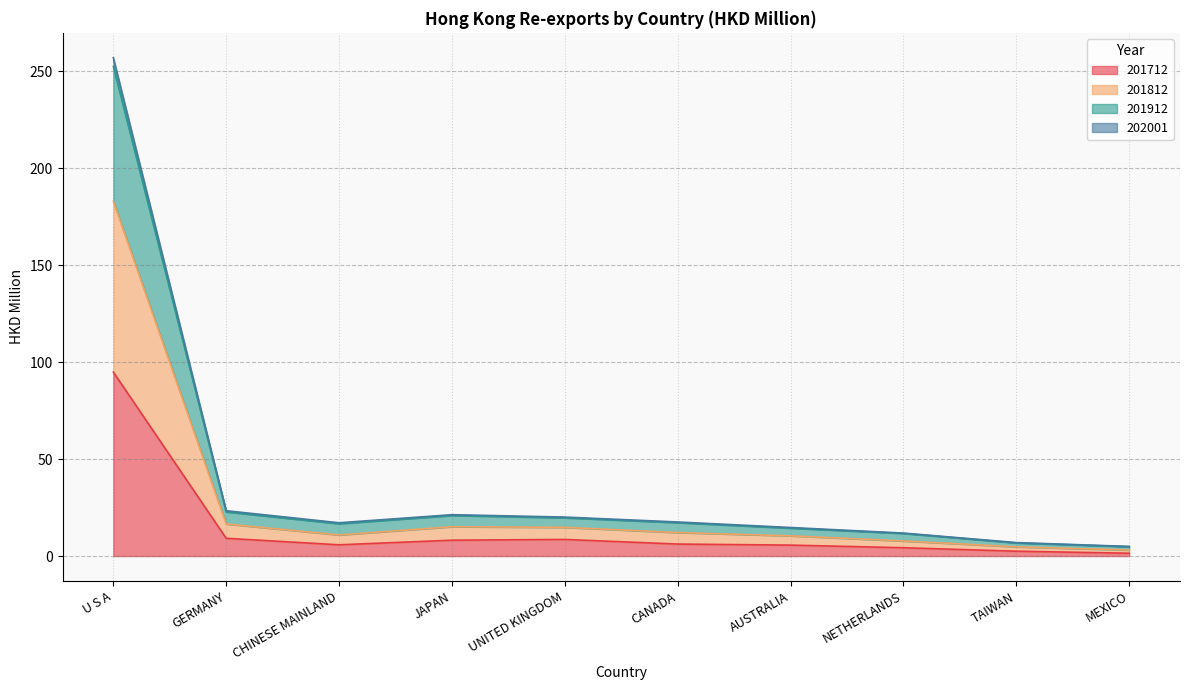

What position from the left is U S A?

1